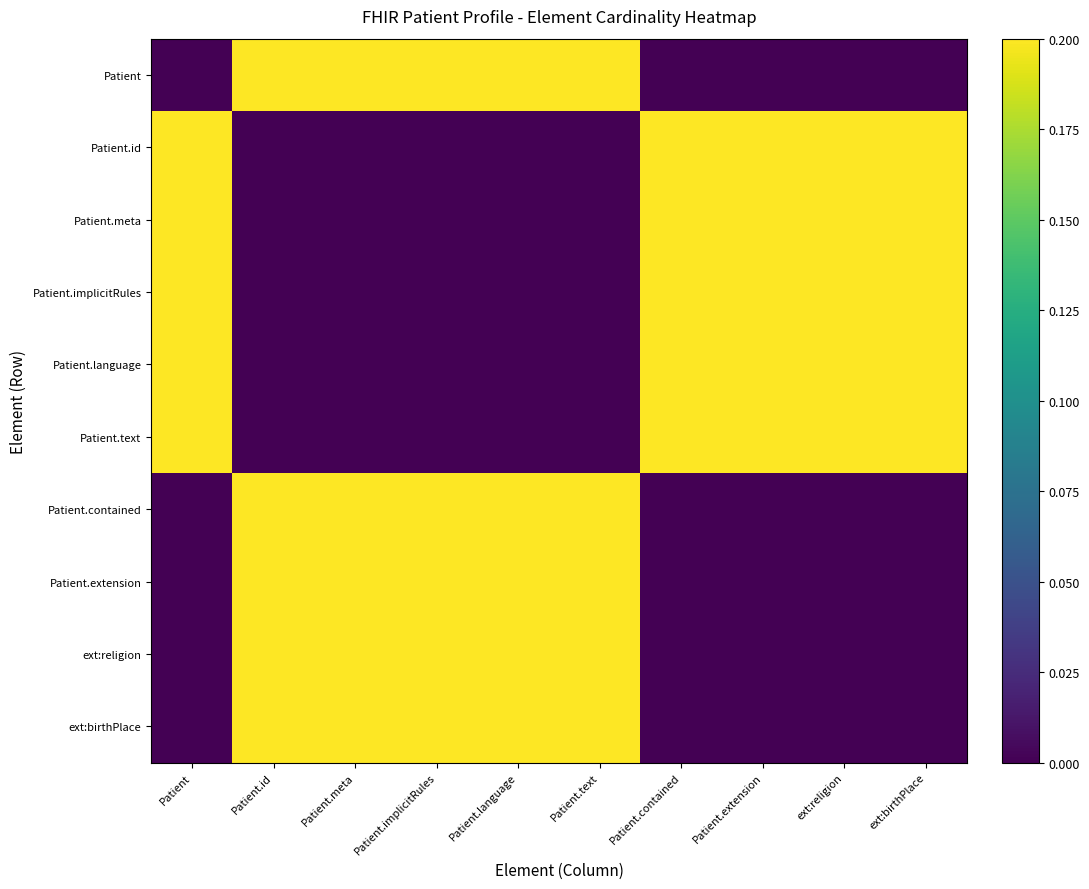

Rank the series by their maximum value, from highest to lowest.

Patient, Patient.id, Patient.meta, Patient.implicitRules, Patient.language, Patient.text, Patient.contained, Patient.extension, ext:religion, ext:birthPlace